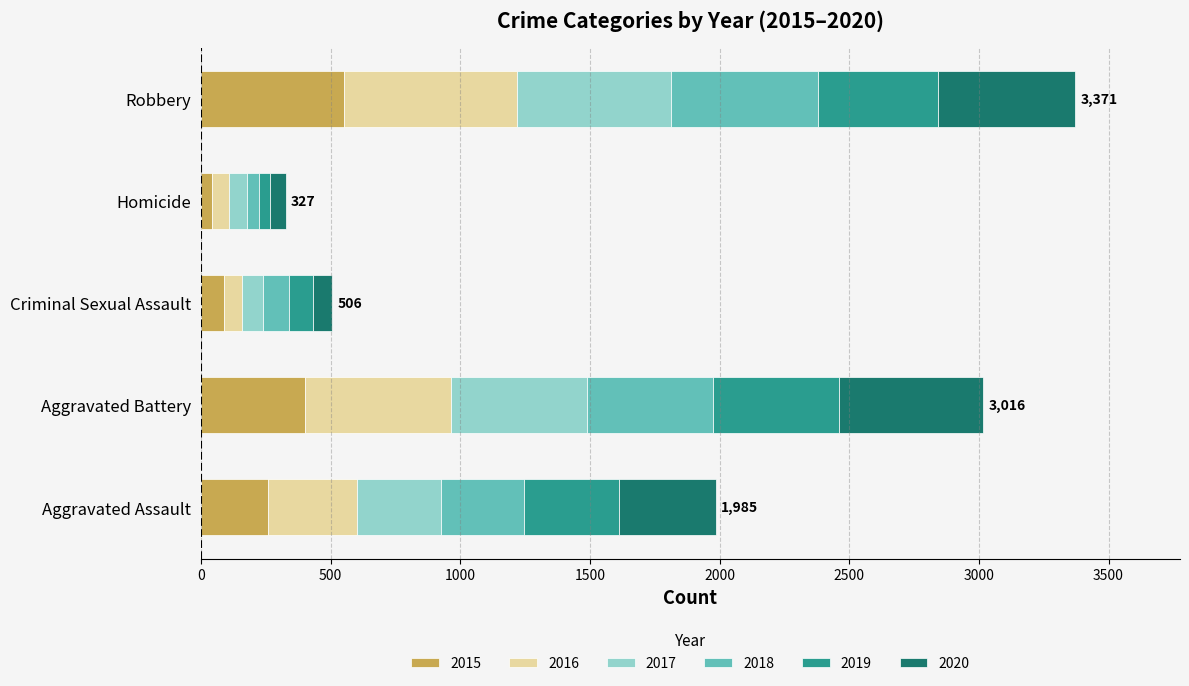

The 2015 series shows 90 at Criminal Sexual Assault. True or false?

True